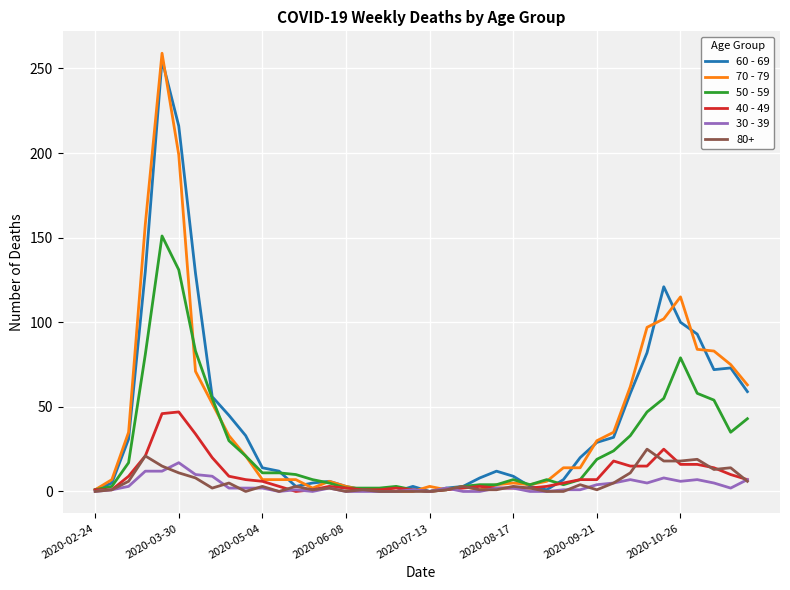

Which series has the largest range (max minus min)?

70 - 79